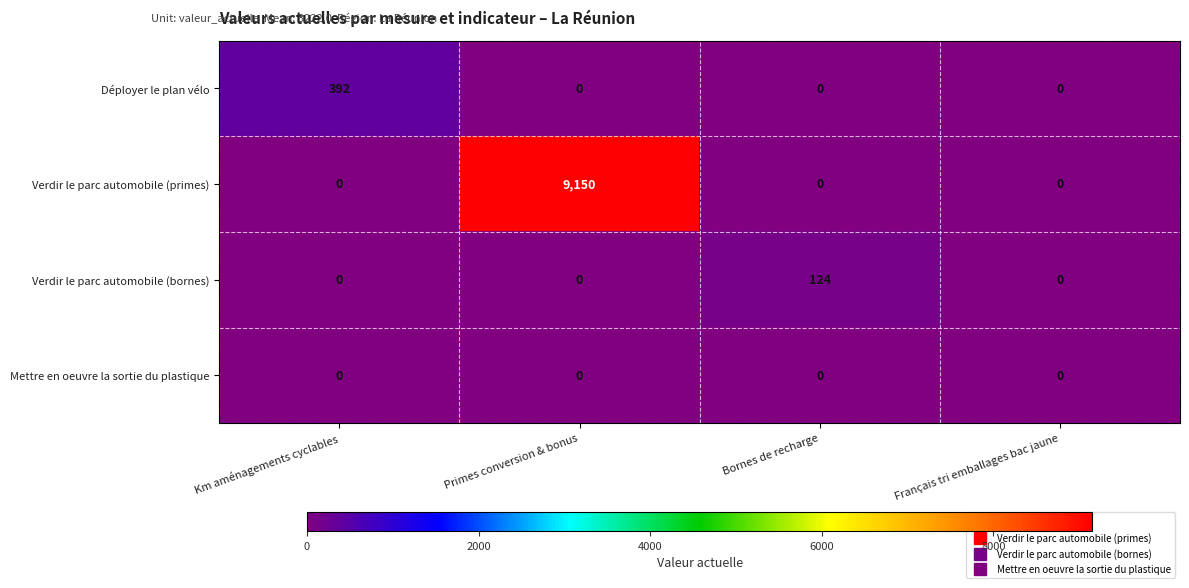

What is the maximum value shown in the chart?

9150